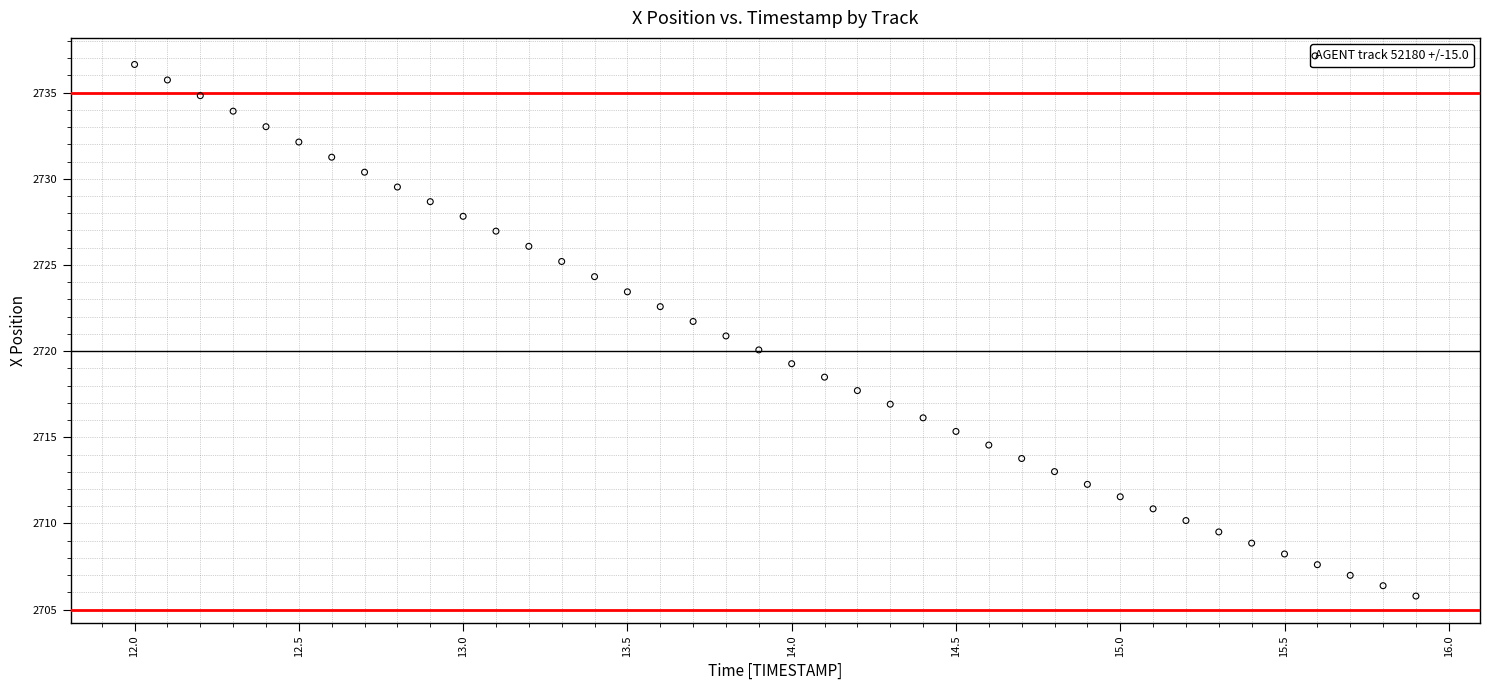

What is the range of Y values (max minus min)?

30.8